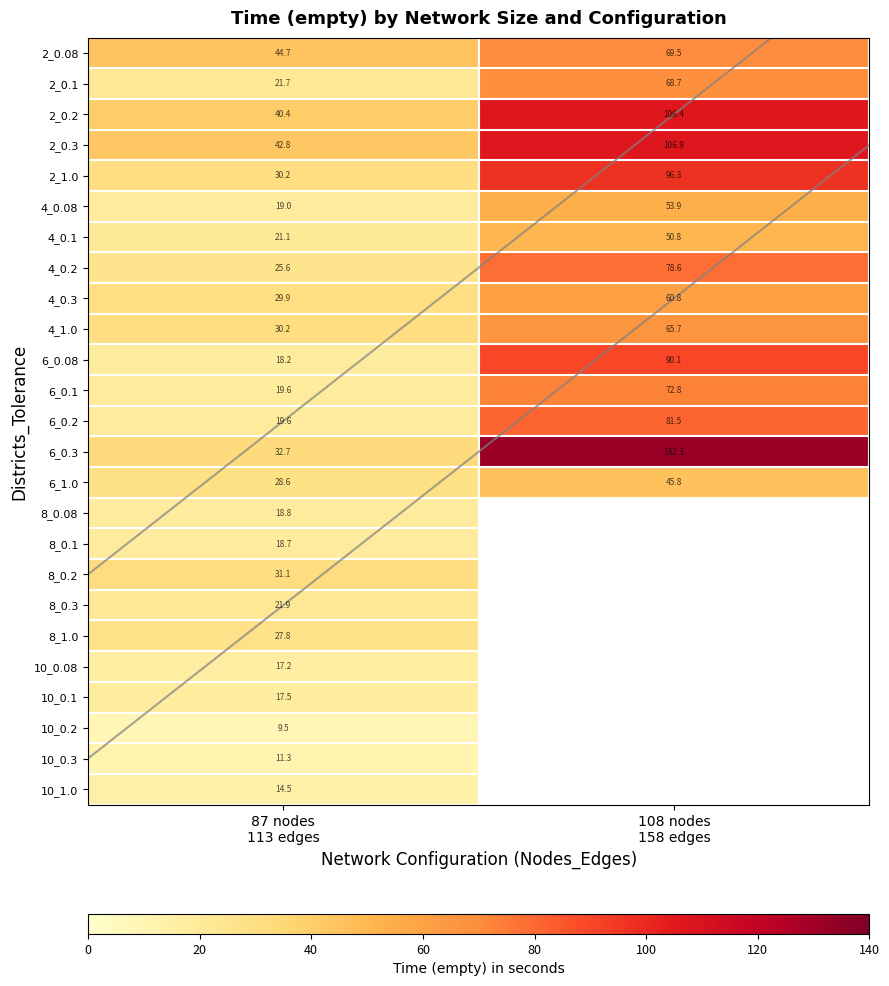

List the labels in order of 8_0.08 value, largest first.

87 nodes 113 edges, 108 nodes 158 edges